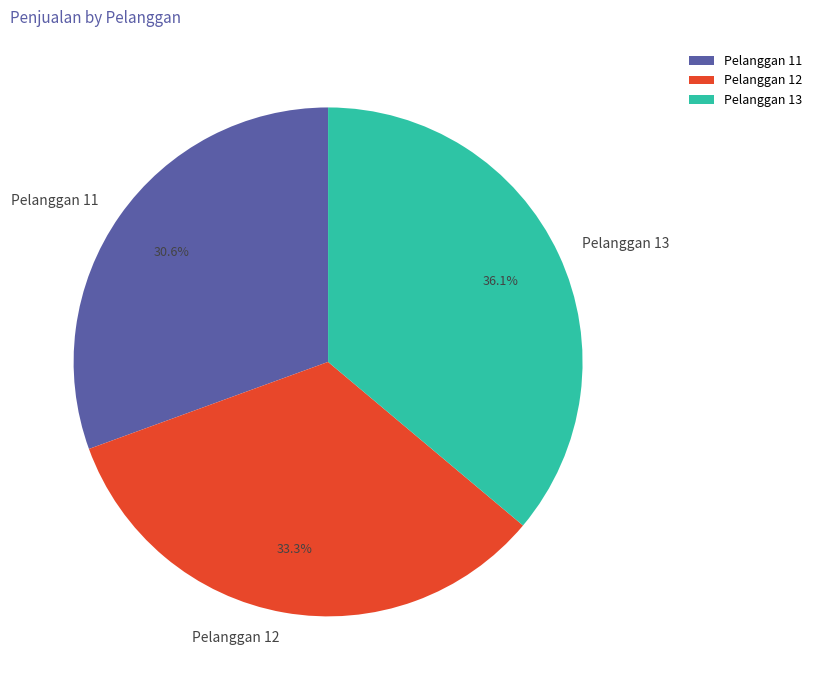

Which category has the biggest portion of the pie?

Pelanggan 13